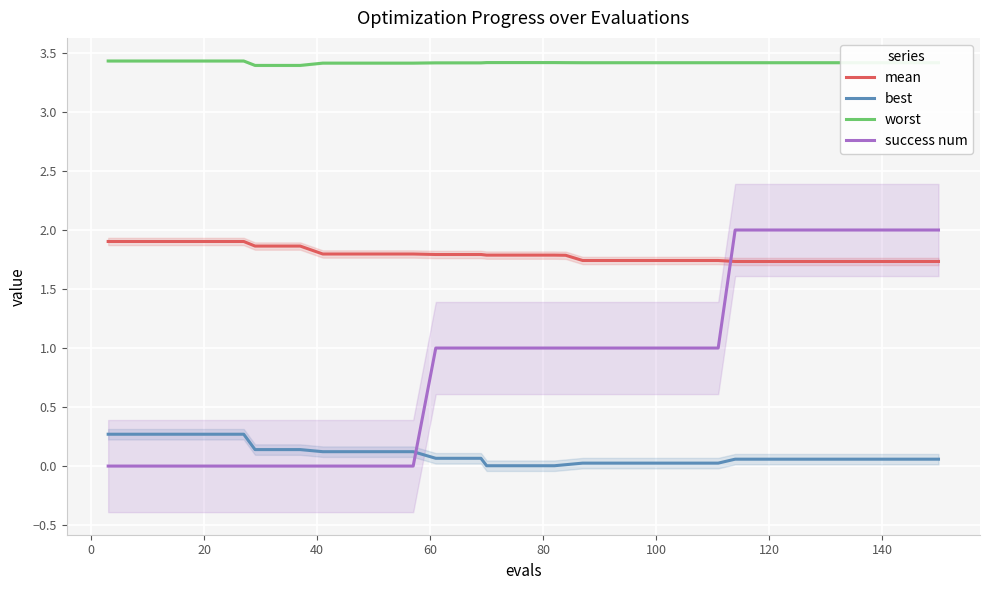

List the series in order of their overall mean, highest first.

worst, mean, success num, best